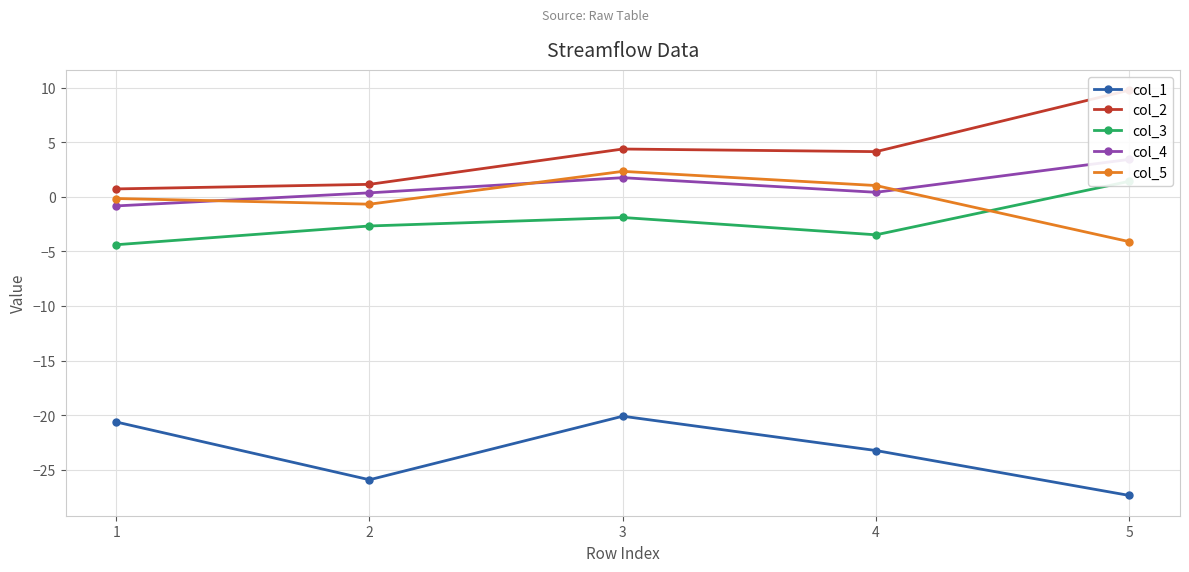

What is the difference between the maximum and minimum values in the col_5 series?

6.4